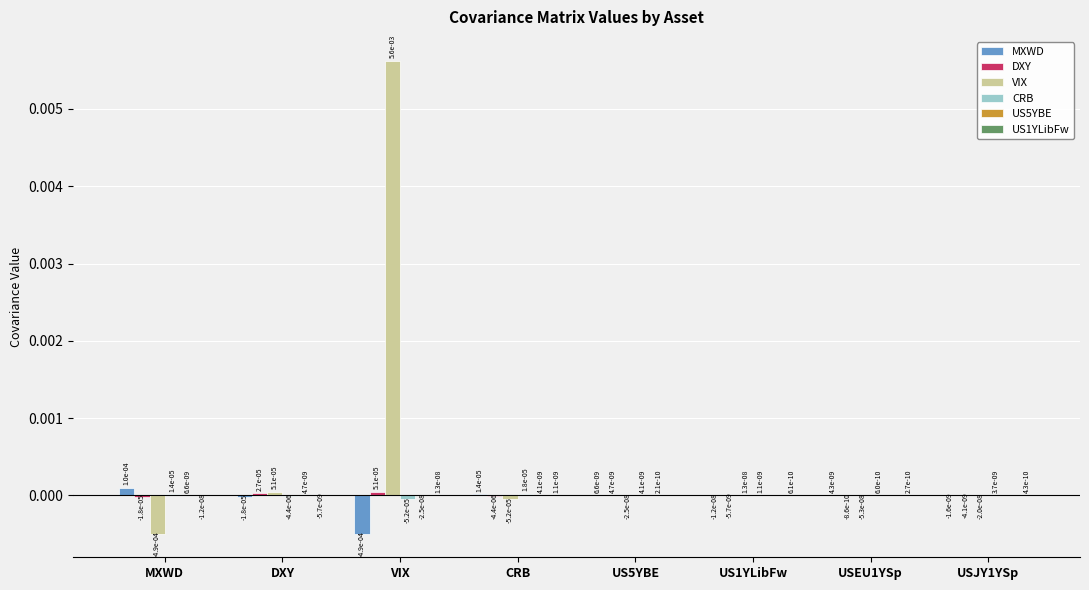

At which label does MXWD first exceed 0?

MXWD